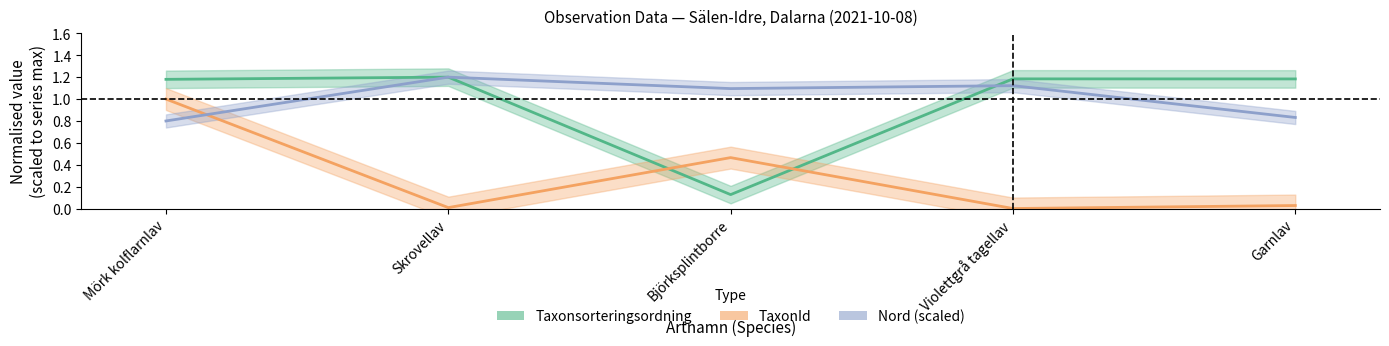

Which series changed the most between Björksplintborre and Garnlav?

Taxonsorteringsordning